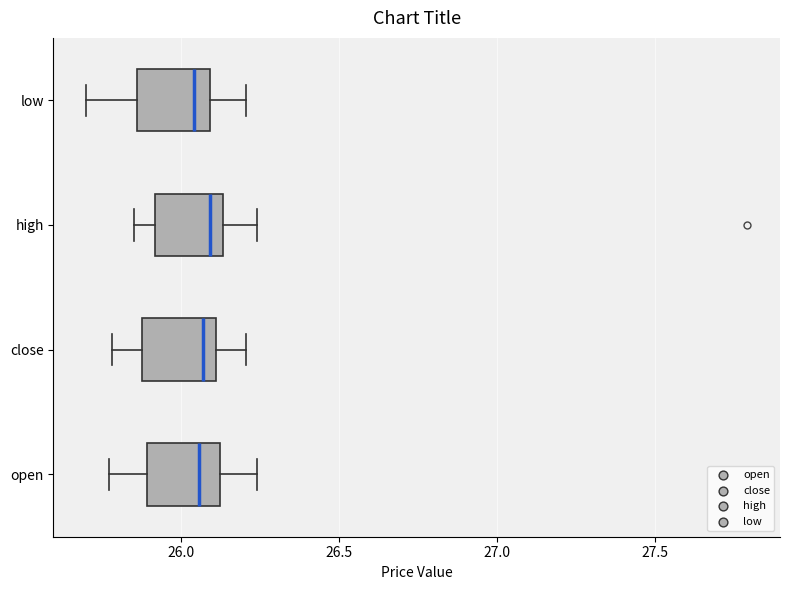

Reading bottom to top, read every box against the x-axis: the position of its median line, the range the box covers, and the ends of its whiskers. The values are not printed on the chart, so give them approximately, as read against the axis.

open: median 26.05, box 25.90 to 26.10, whiskers 25.75 to 26.25
close: median 26.05, box 25.90 to 26.10, whiskers 25.80 to 26.20
high: median 26.10, box 25.90 to 26.15, whiskers 25.85 to 26.25
low: median 26.05, box 25.85 to 26.10, whiskers 25.70 to 26.20